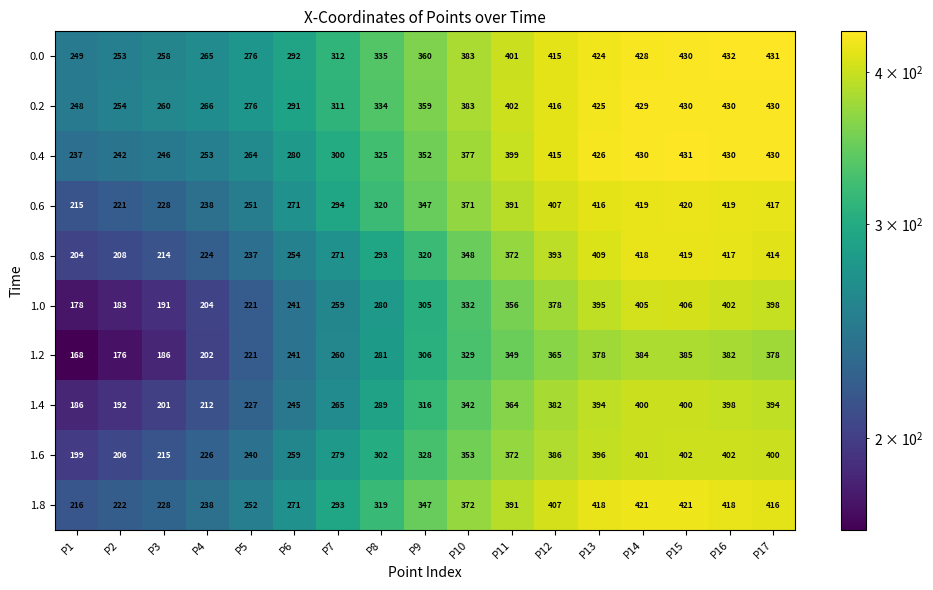

The value of 0.0 at P9 is 360. True or false?

True